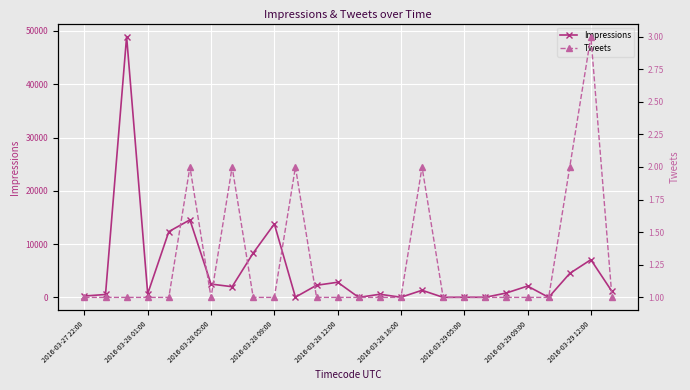

What is the difference between the maximum and minimum values in the Impressions series?

48921